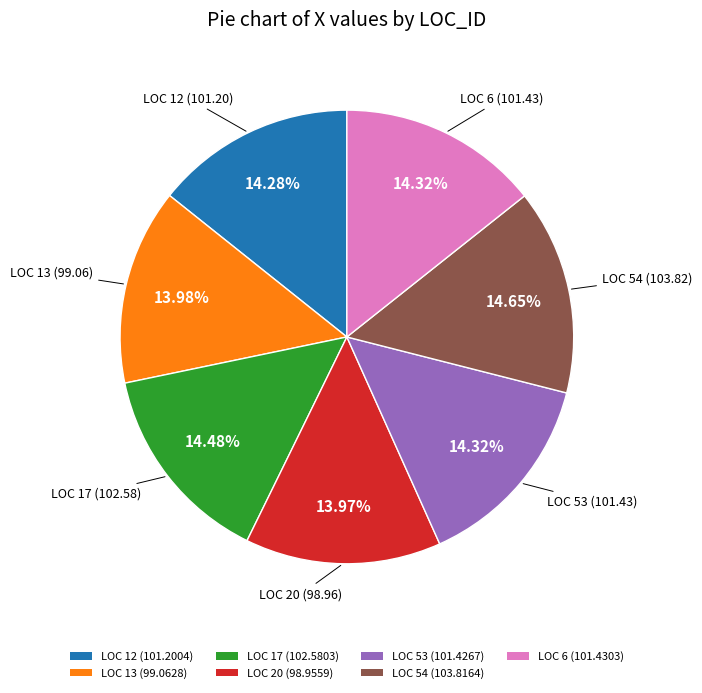

Is there a majority slice in this chart?

No